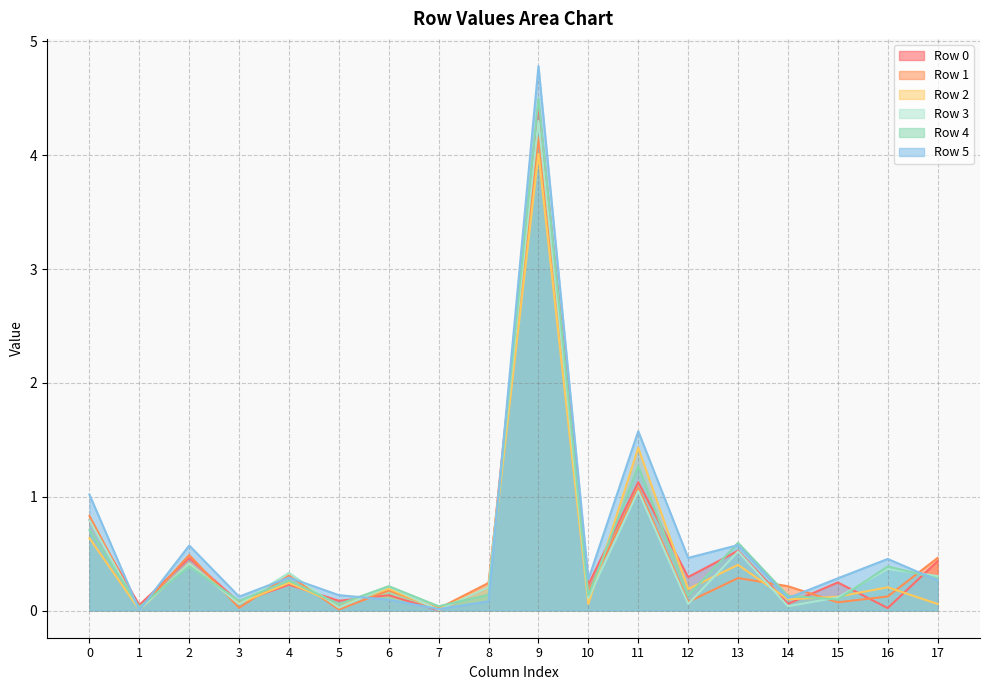

Which category has the highest value across all series?

9